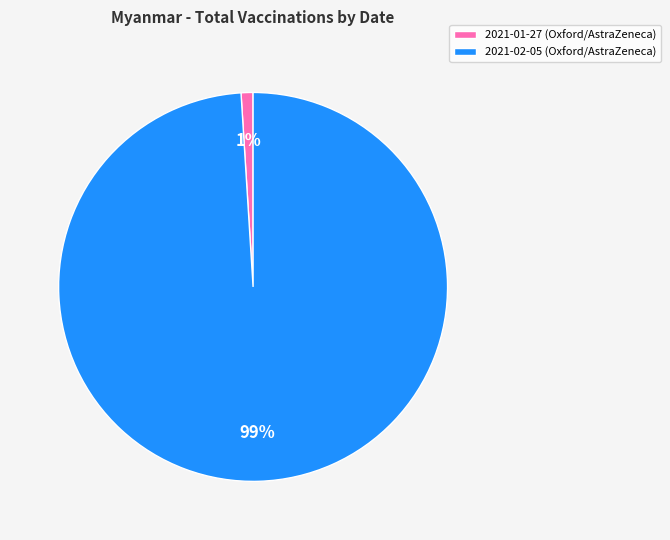

Is it true that 2021-01-27 (Oxford/AstraZeneca) is 11% of the pie?

False